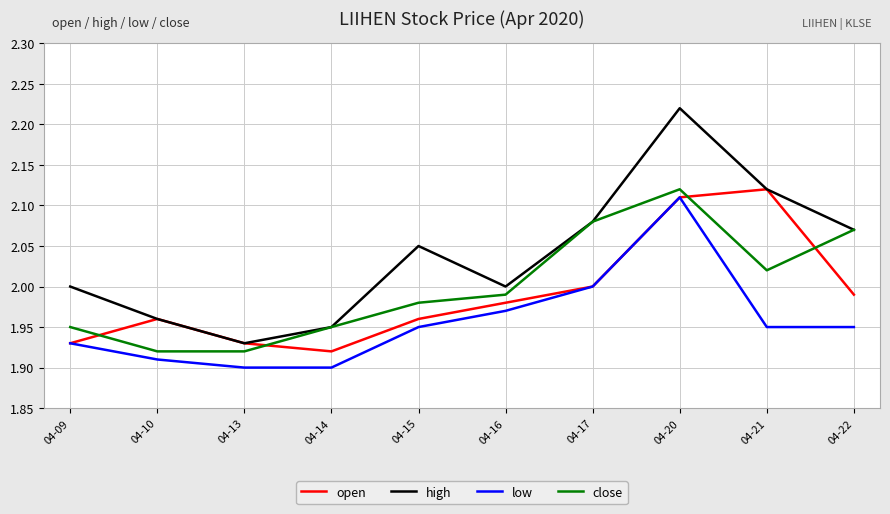

The value of high at 04-21 is 0.8. True or false?

False